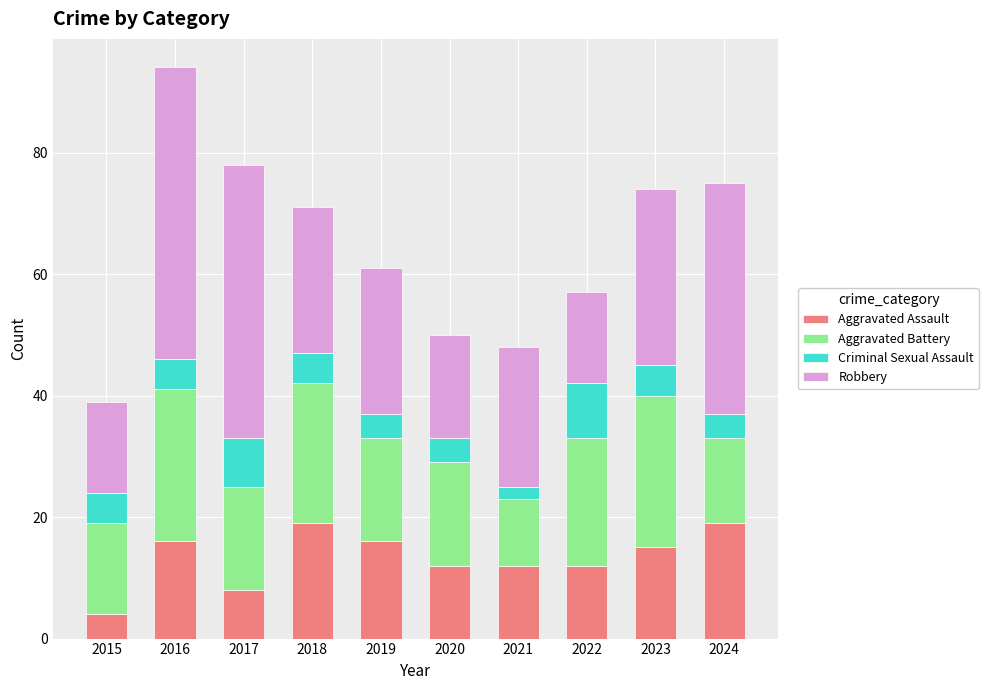

What is the maximum value for Aggravated Assault?

19